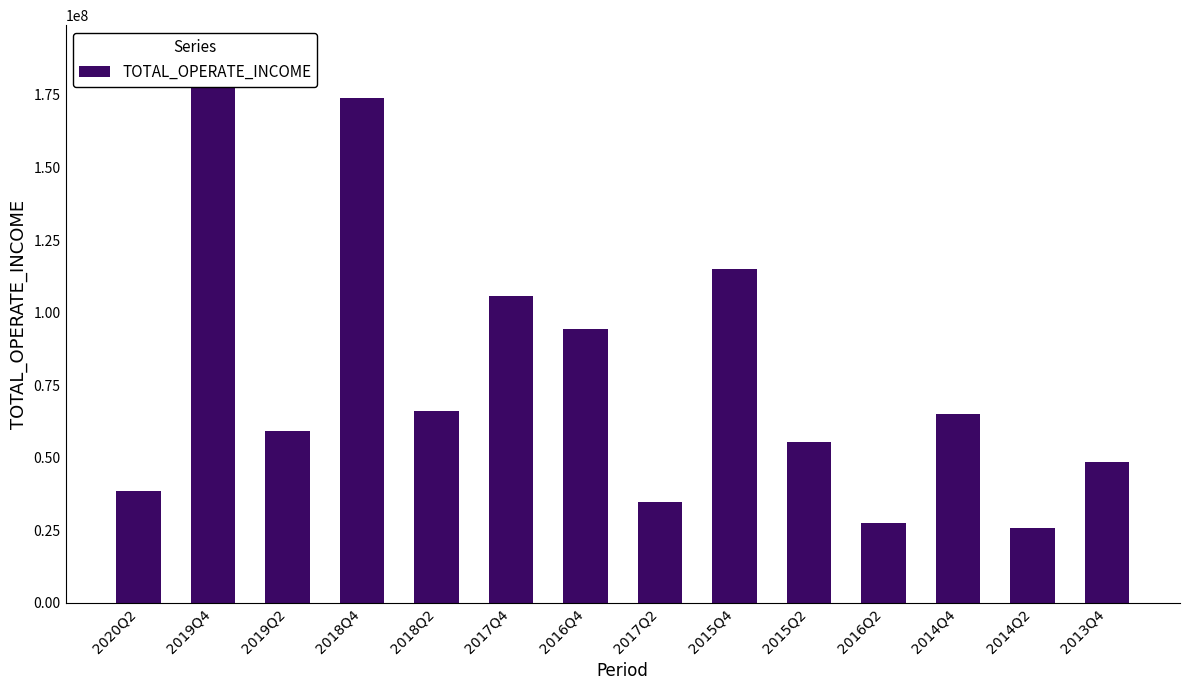

What is the average value?

78502878.3